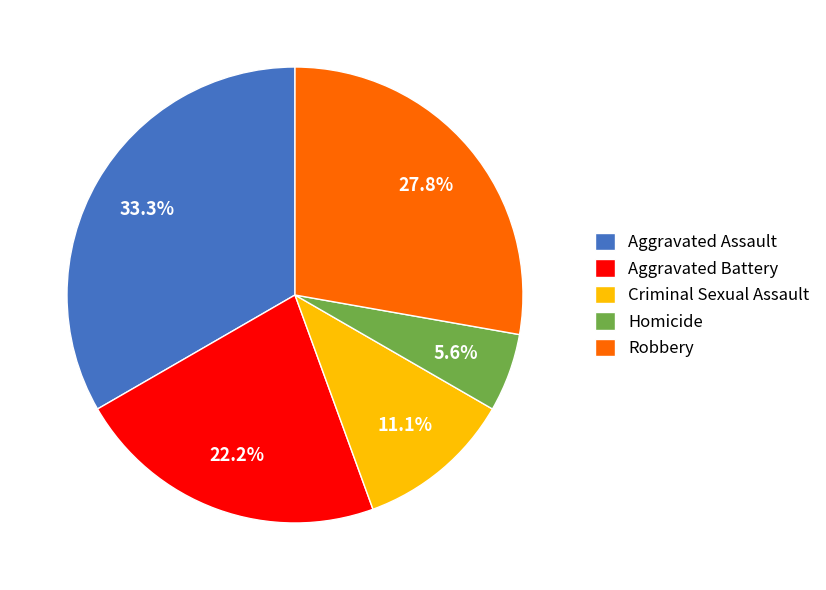

Does Aggravated Battery represent more than half of the total?

No